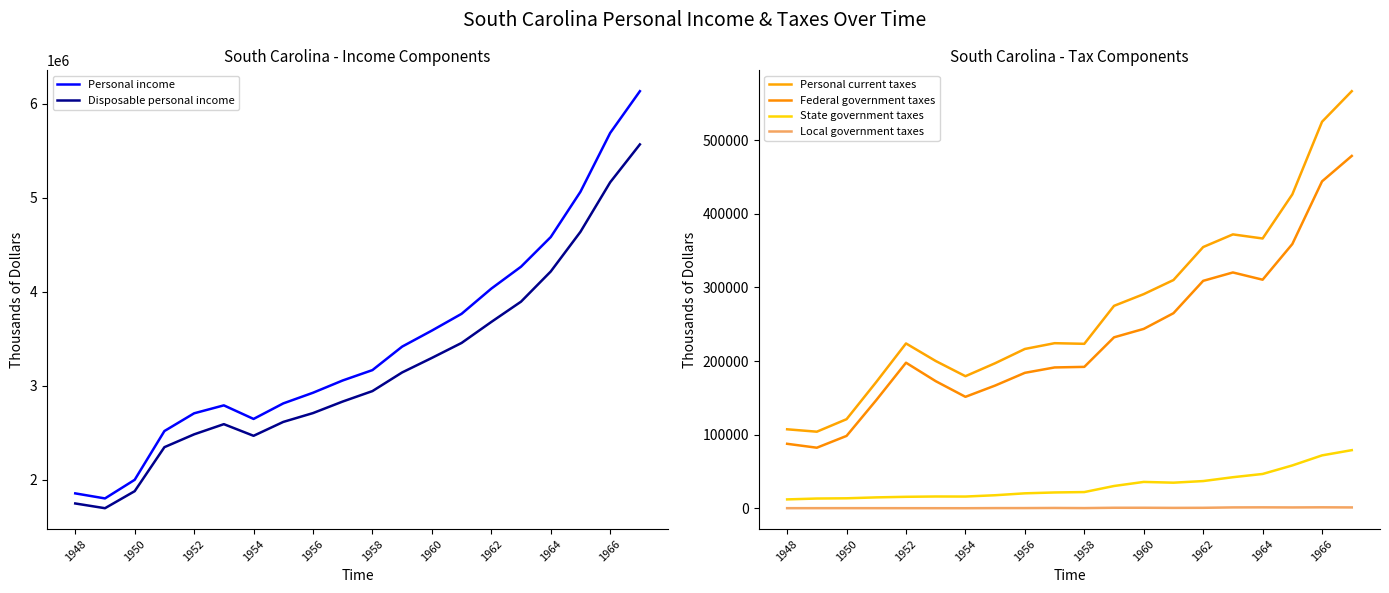

True or false: Personal income and Disposable personal income intersect in this chart.

False